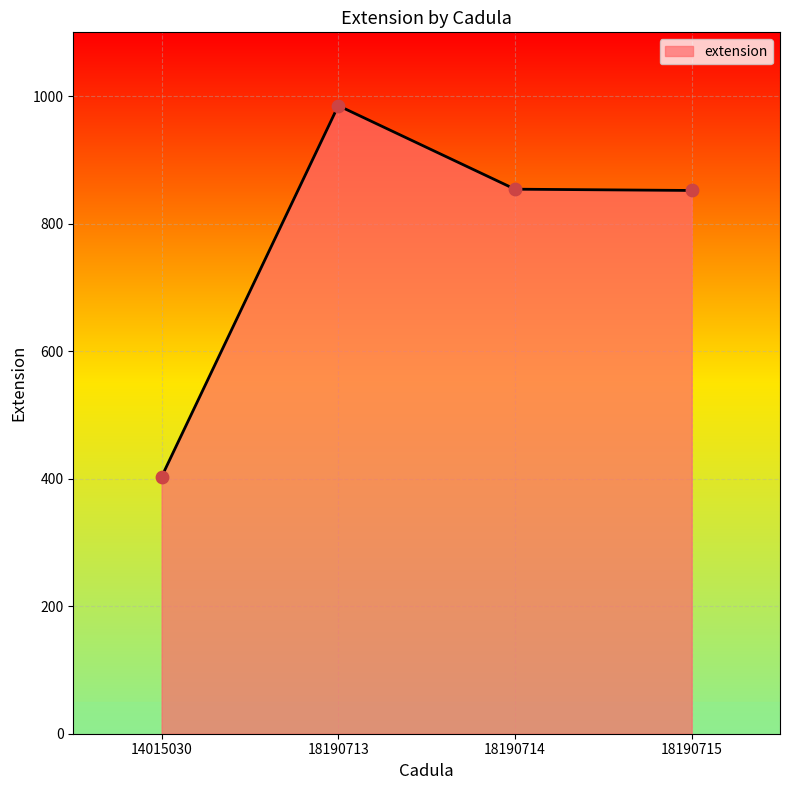

What is the ratio of the value at 18190714 to the value at 14015030?

2.1